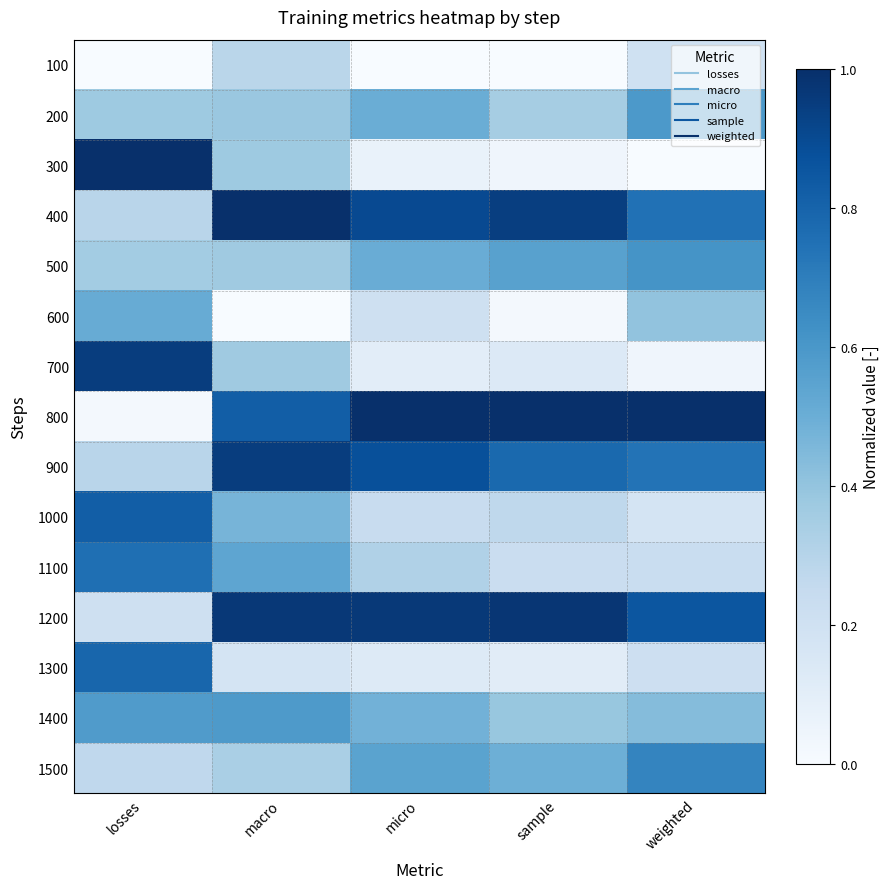

Reading left to right, transcribe all the data shown in this chart.

100: losses=0.0	macro=0.3	micro=0.0	sample=0.0	weighted=0.2
200: losses=0.4	macro=0.4	micro=0.5	sample=0.3	weighted=0.6
300: losses=1.0	macro=0.4	micro=0.1	sample=0.0	weighted=0.0
400: losses=0.3	macro=1.0	micro=0.9	sample=0.9	weighted=0.7
500: losses=0.4	macro=0.4	micro=0.5	sample=0.6	weighted=0.6
600: losses=0.5	macro=0.0	micro=0.2	sample=0.0	weighted=0.4
700: losses=0.9	macro=0.4	micro=0.1	sample=0.1	weighted=0.0
800: losses=0.0	macro=0.8	micro=1.0	sample=1.0	weighted=1.0
900: losses=0.3	macro=0.9	micro=0.9	sample=0.8	weighted=0.7
1000: losses=0.8	macro=0.5	micro=0.2	sample=0.3	weighted=0.2
1100: losses=0.8	macro=0.5	micro=0.3	sample=0.2	weighted=0.2
1200: losses=0.2	macro=1.0	micro=1.0	sample=1.0	weighted=0.9
1300: losses=0.8	macro=0.2	micro=0.1	sample=0.1	weighted=0.2
1400: losses=0.6	macro=0.6	micro=0.5	sample=0.4	weighted=0.4
1500: losses=0.3	macro=0.3	micro=0.6	sample=0.5	weighted=0.7